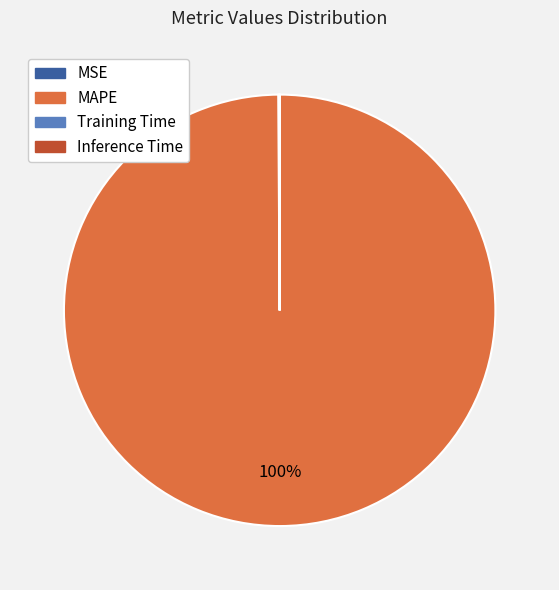

What is the largest slice in the pie chart?

MAPE